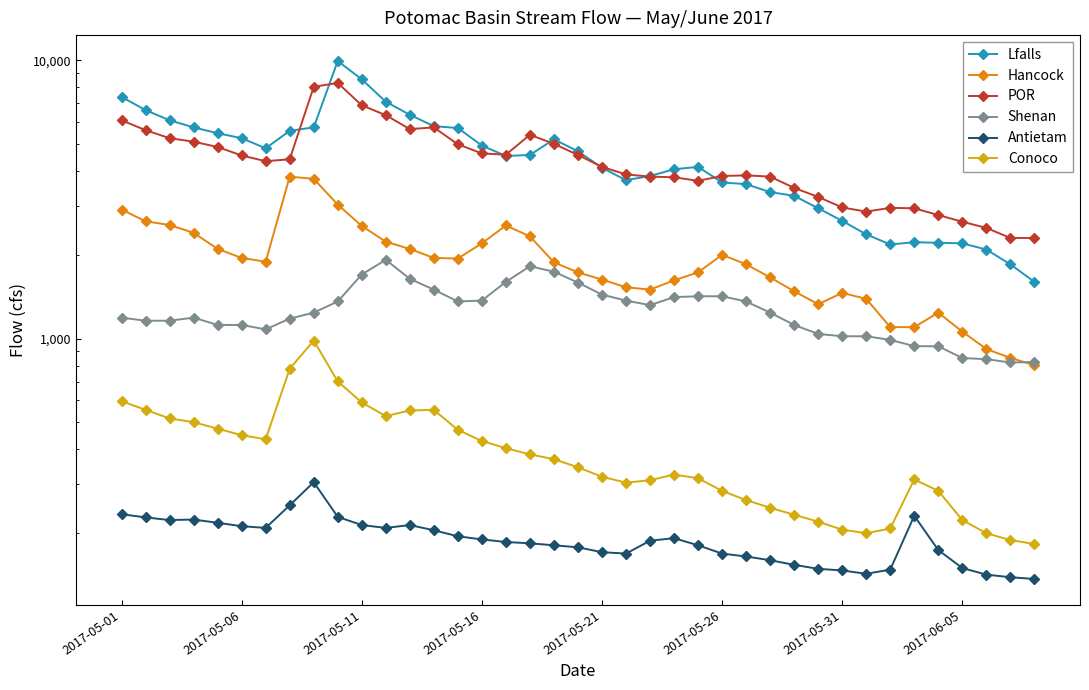

What is the difference between the maximum and minimum values in the Hancock series?

3017